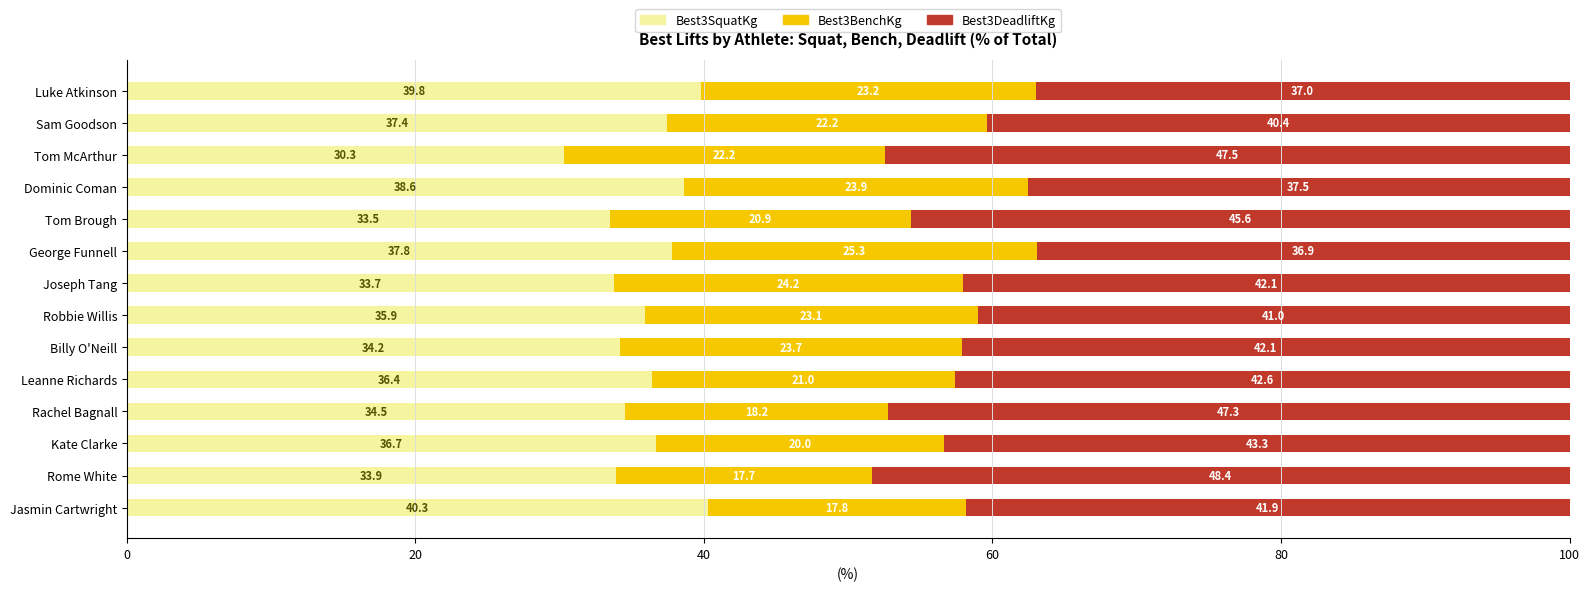

How many values in the Best3SquatKg series are below 36?

7